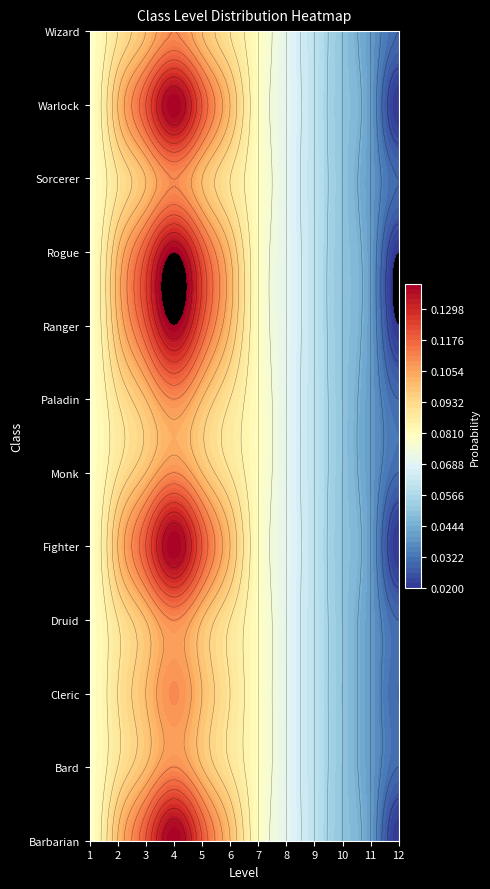

The value of Monk at 3 is 0.1. True or false?

False